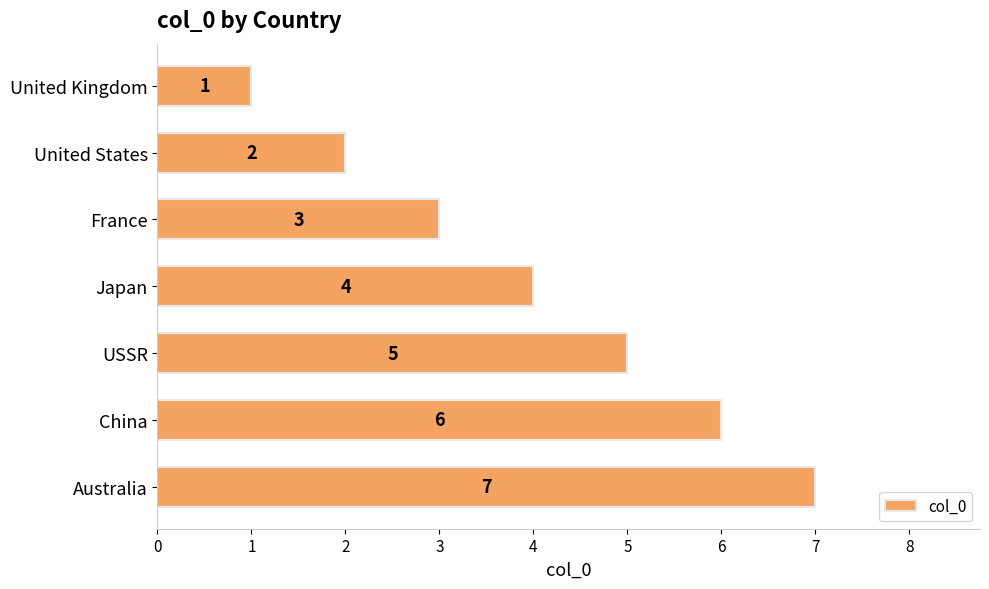

How many values are below 4?

3